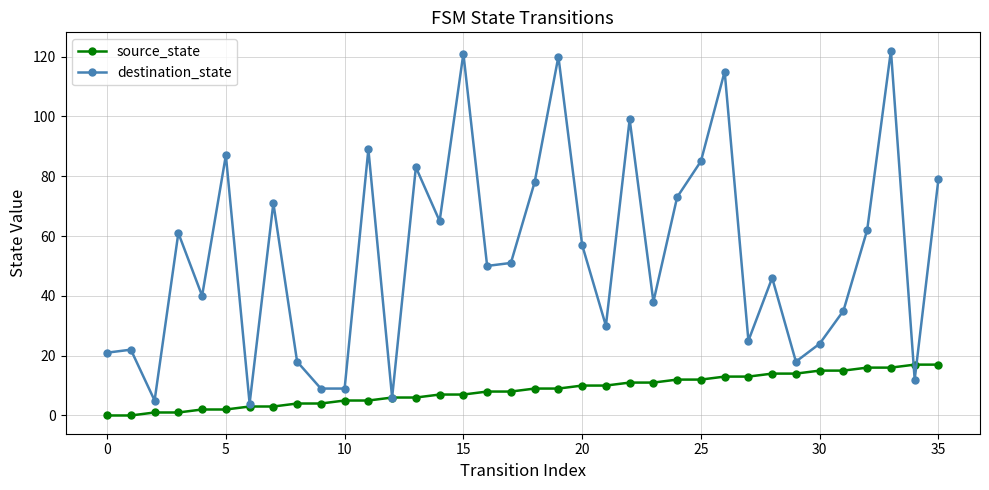

Which series has the widest spread of values?

destination_state